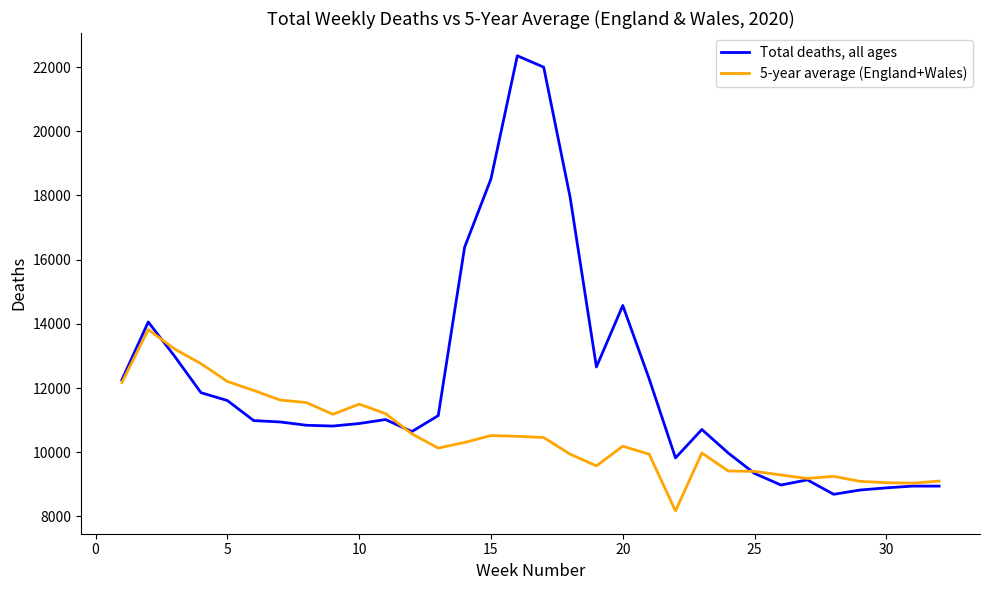

Which series has the widest spread of values?

Total deaths, all ages